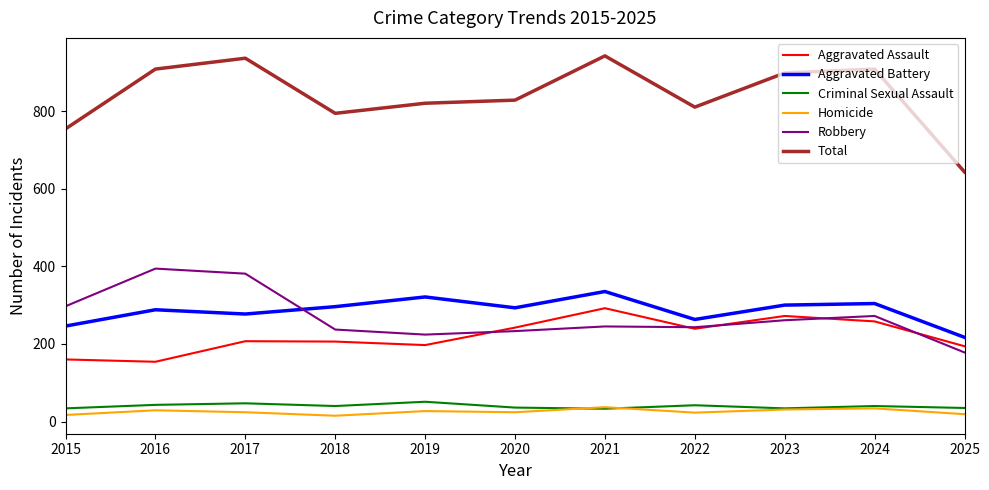

What is the total value across all series at 2017?

1872